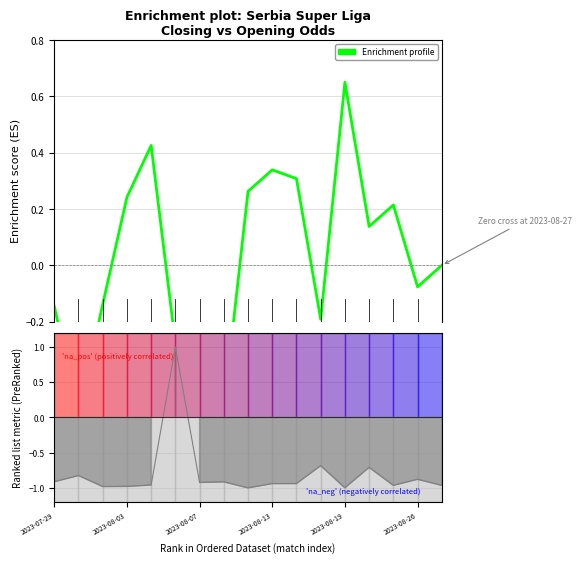

Where is the data nearest to the value 0?

16